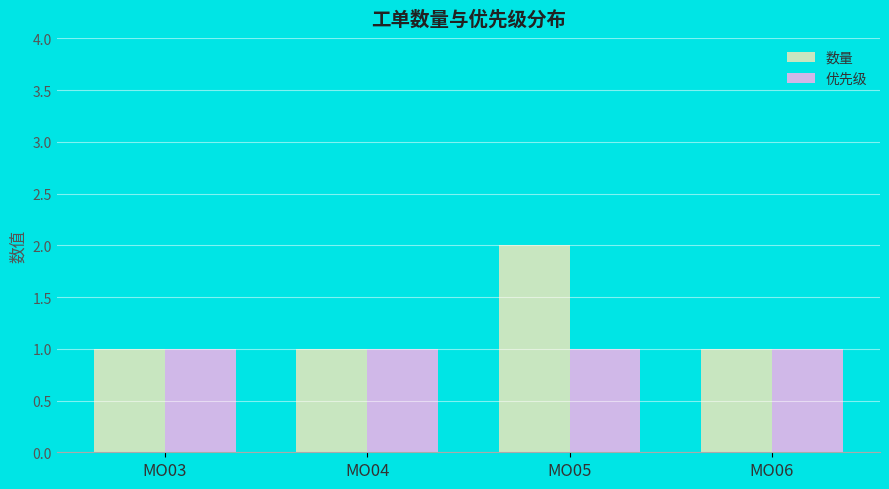

What is the lowest value of the 优先级 series?

1